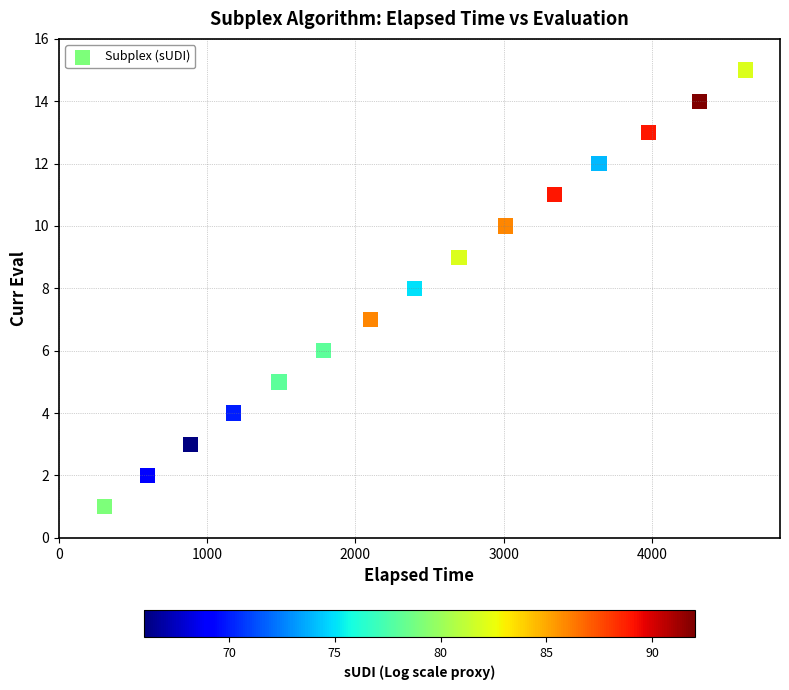

What is the range of Y values (max minus min)?

14